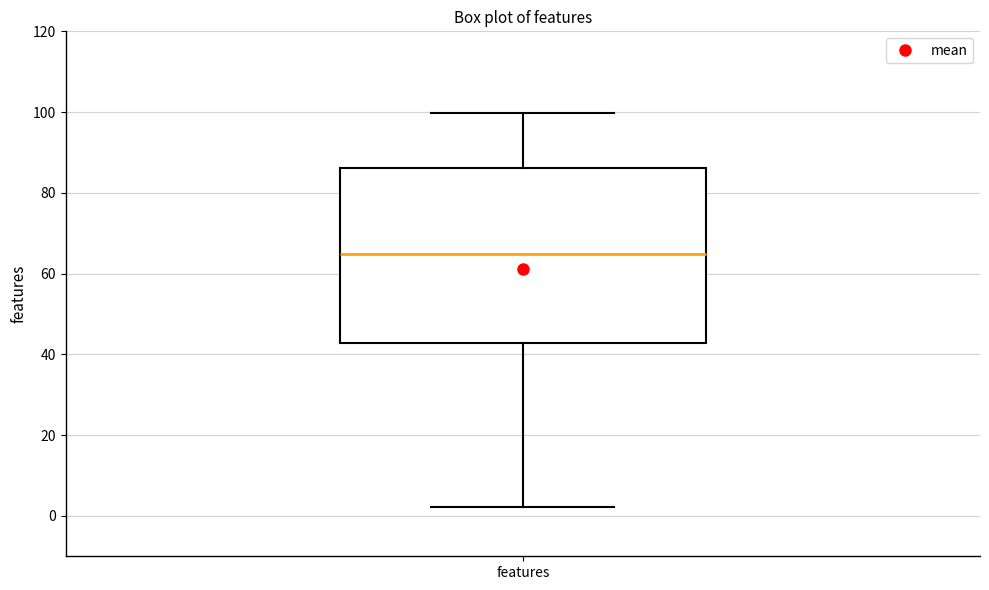

Read this box plot against the y-axis: the position of the median line, the range covered by the box, and the ends of both whiskers. The values are not printed on the chart, so give them approximately, as read against the axis.

median 64, box 42 to 86, whiskers 2 to 100